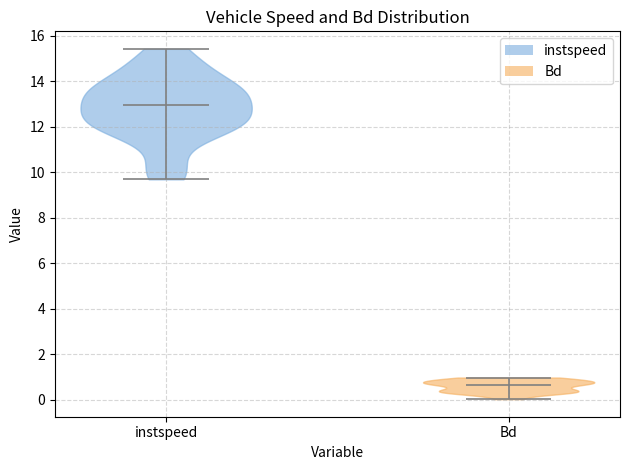

What is the lowest point the violin for Bd reaches on the y-axis? The values are not printed on the chart, so give them approximately, as read against the axis.

0.0